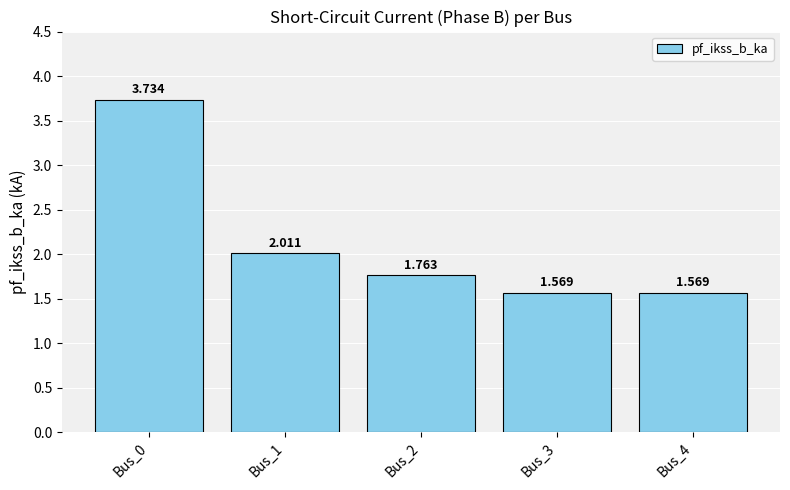

How many data points does each series have?

5